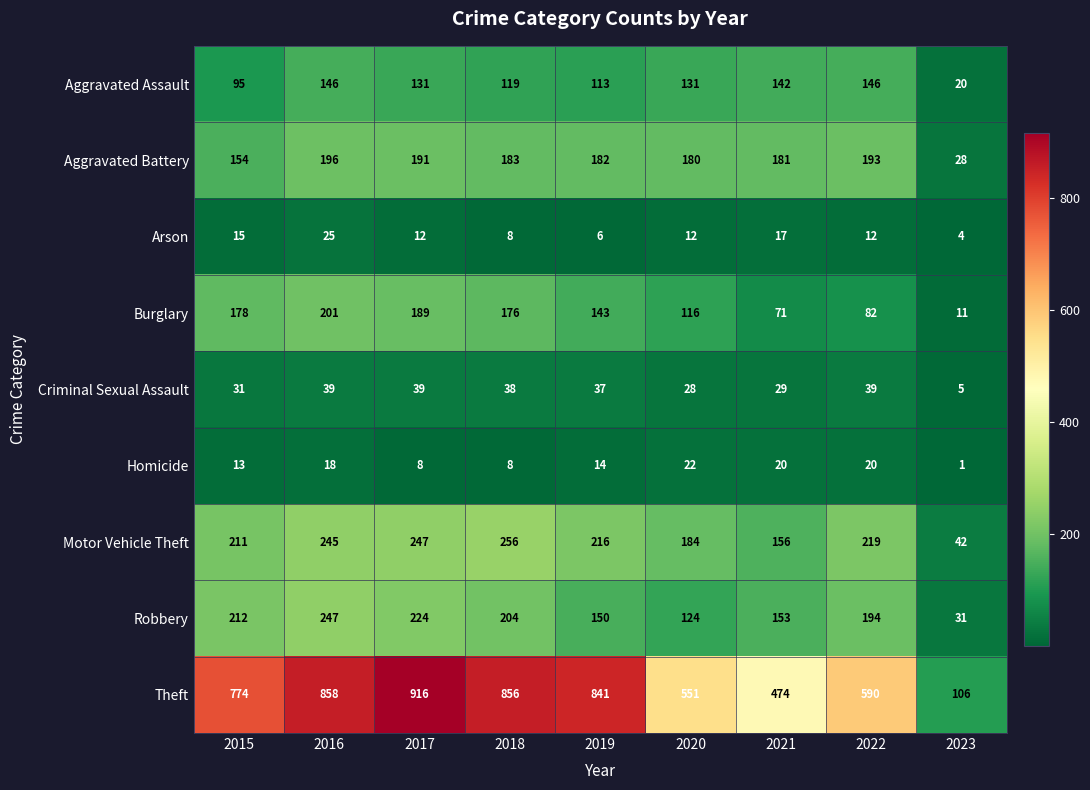

What is the average value of the Criminal Sexual Assault series?

32